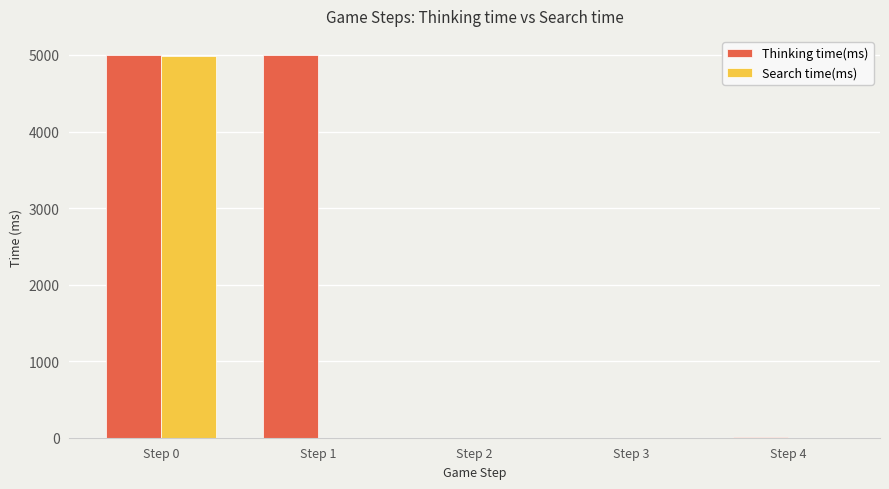

What is the maximum value for Search time(ms)?

4992